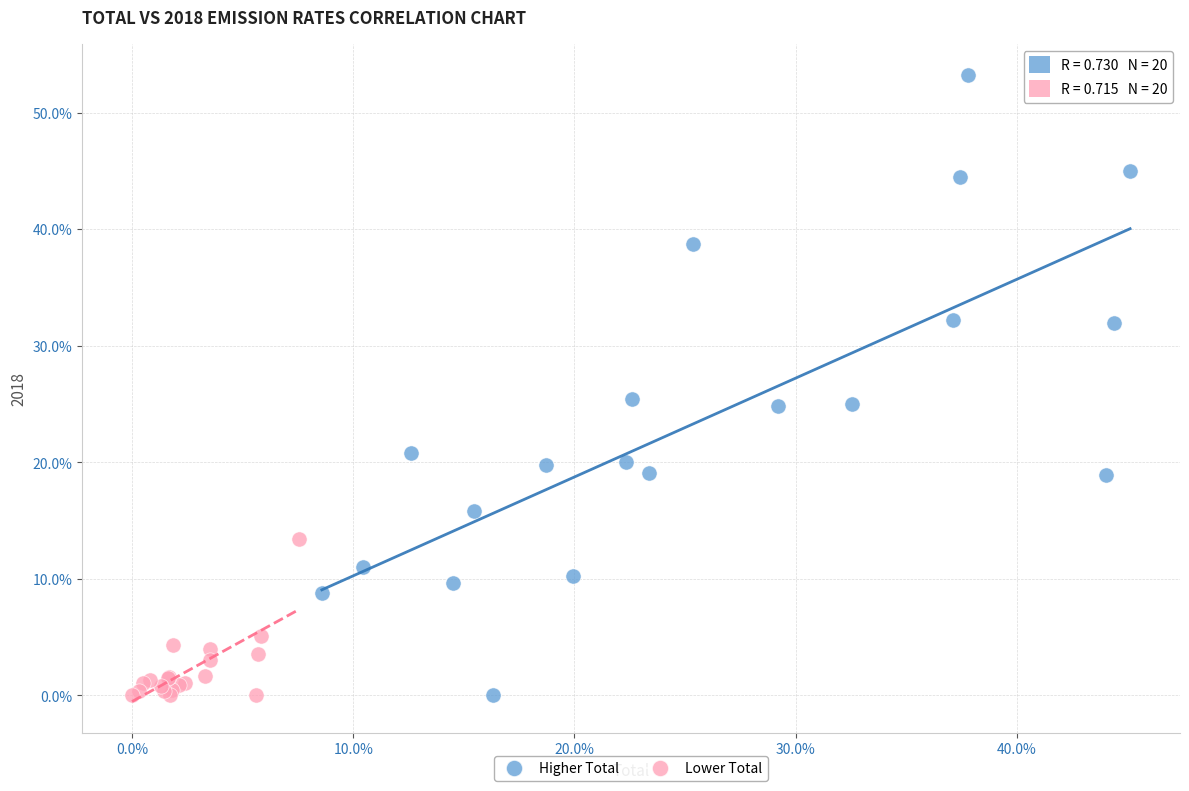

What are all the series names shown in the legend?

Higher Total, Lower Total